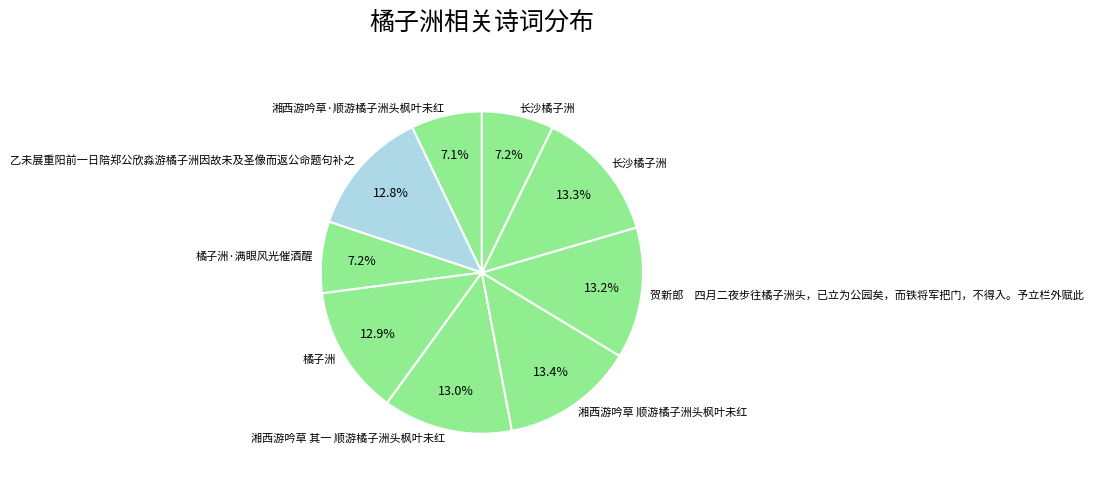

Rank the categories by value from lowest to highest.

湘西游吟草·顺游橘子洲头枫叶未红, 橘子洲·满眼风光催酒醒, 长沙橘子洲, 乙未展重阳前一日陪郑公欣淼游橘子洲因故未及圣像而返公命题句补之, 橘子洲, 湘西游吟草 其一 顺游橘子洲头枫叶未红, 贺新郎　四月二夜步往橘子洲头，已立为公园矣，而铁将军把门，不得入。予立栏外赋此, 长沙橘子洲, 湘西游吟草 顺游橘子洲头枫叶未红